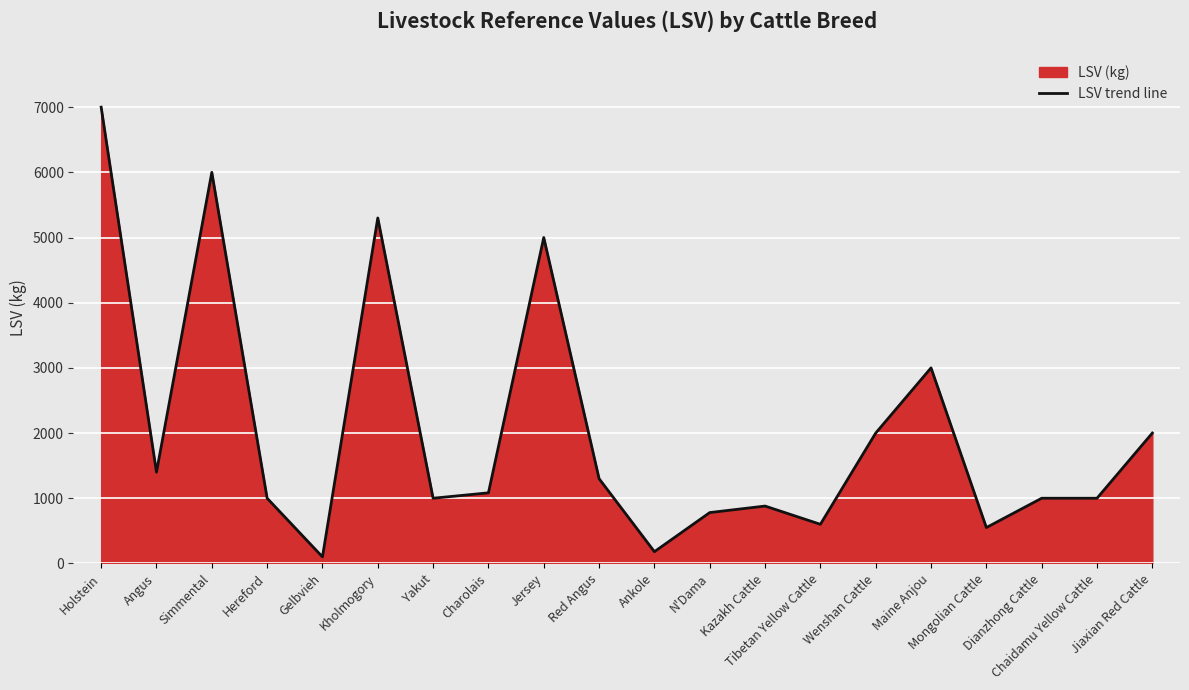

The value at Holstein is 7000. True or false?

True